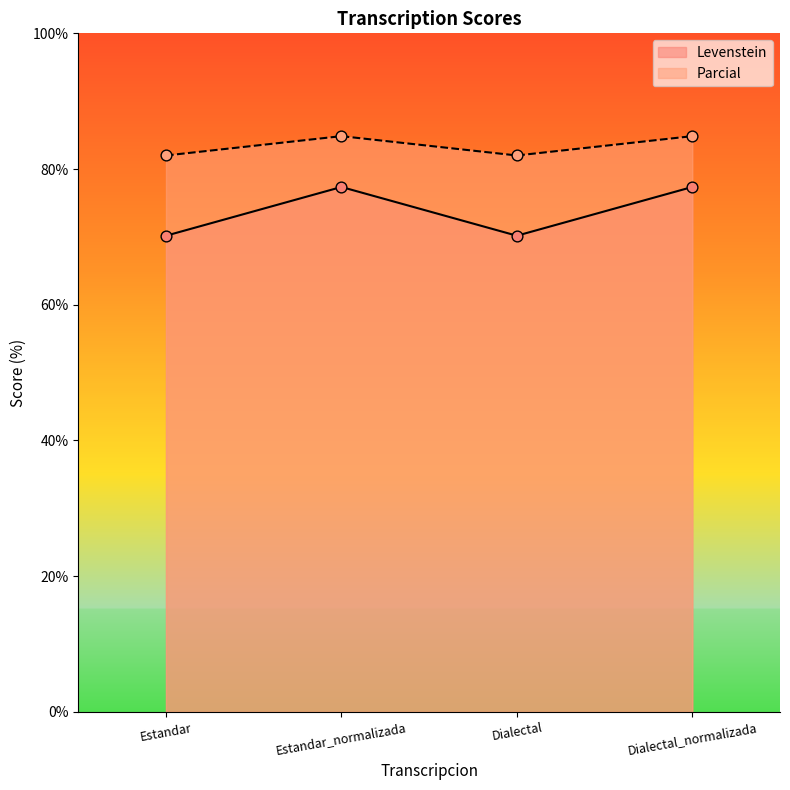

Which series reaches the minimum Y coordinate?

Parcial